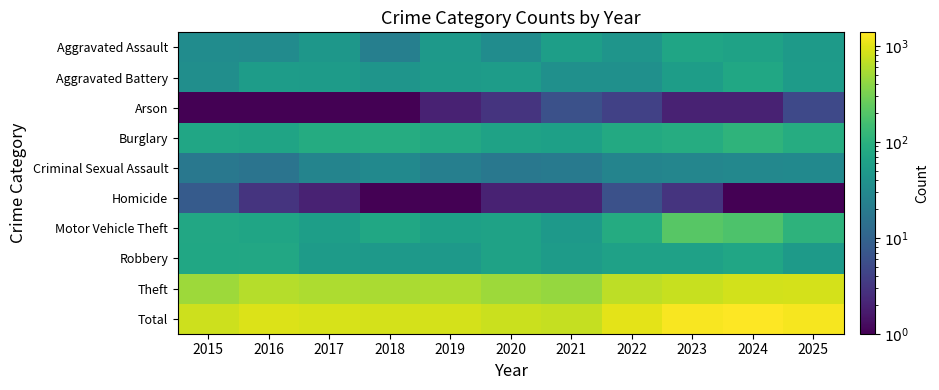

At which category is the sum across all series the highest?

2024